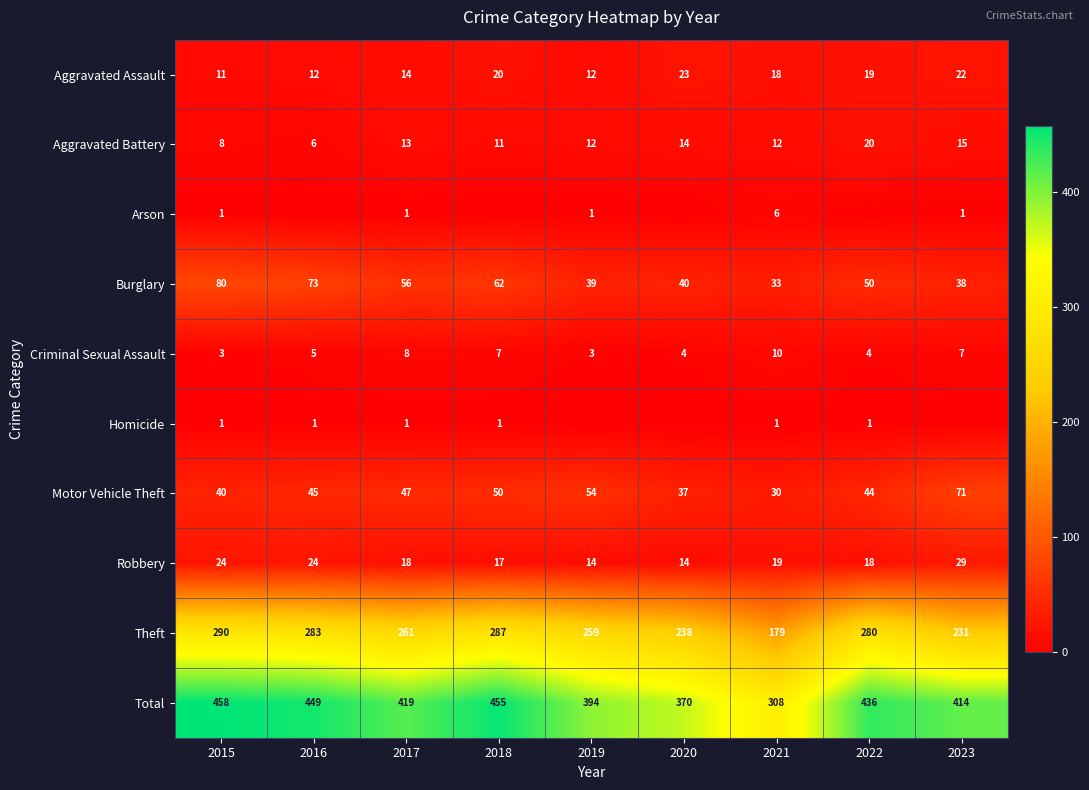

Is it true that Robbery equals 14 at 2019?

True